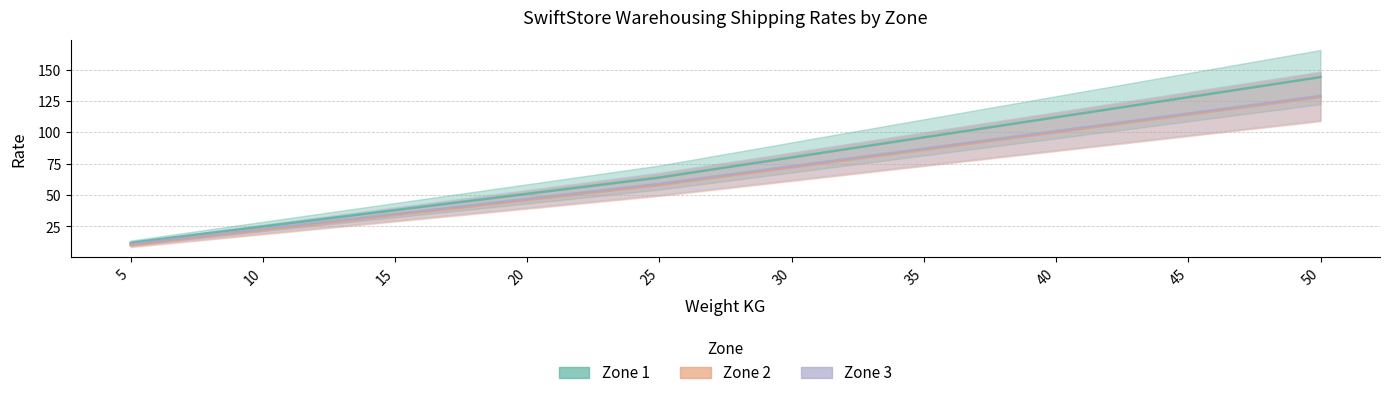

True or false: Zone 1 has a value of 31 at 40.

False